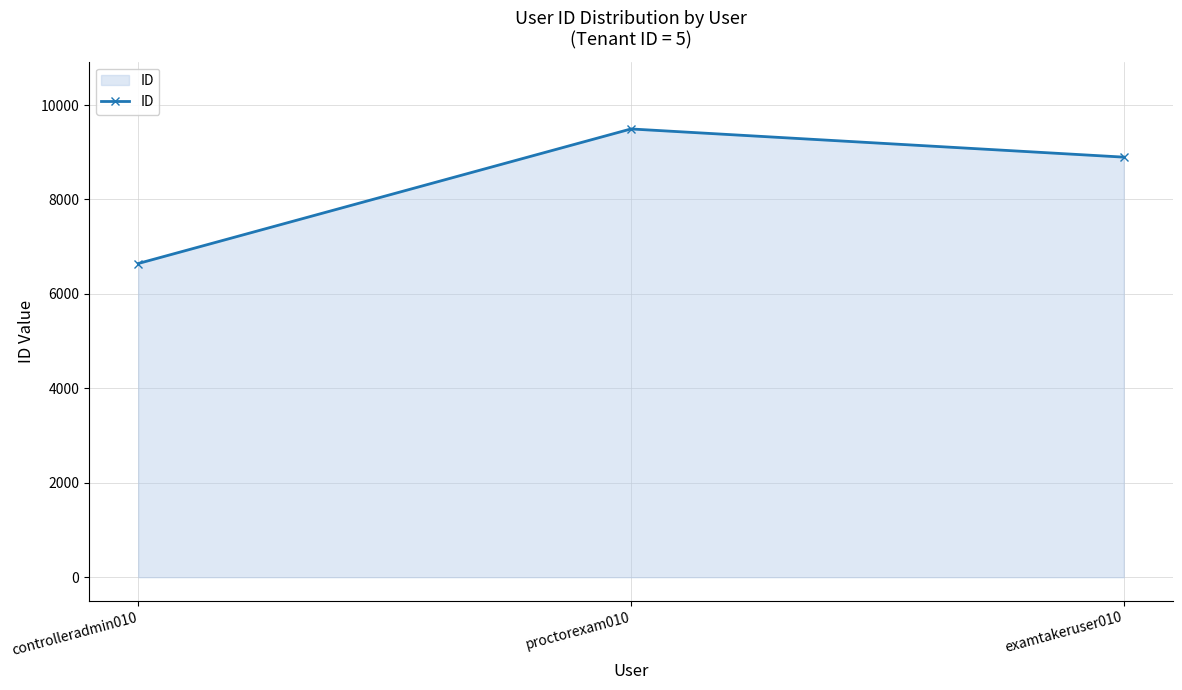

What is the label of the 1st point from the right?

examtakeruser010